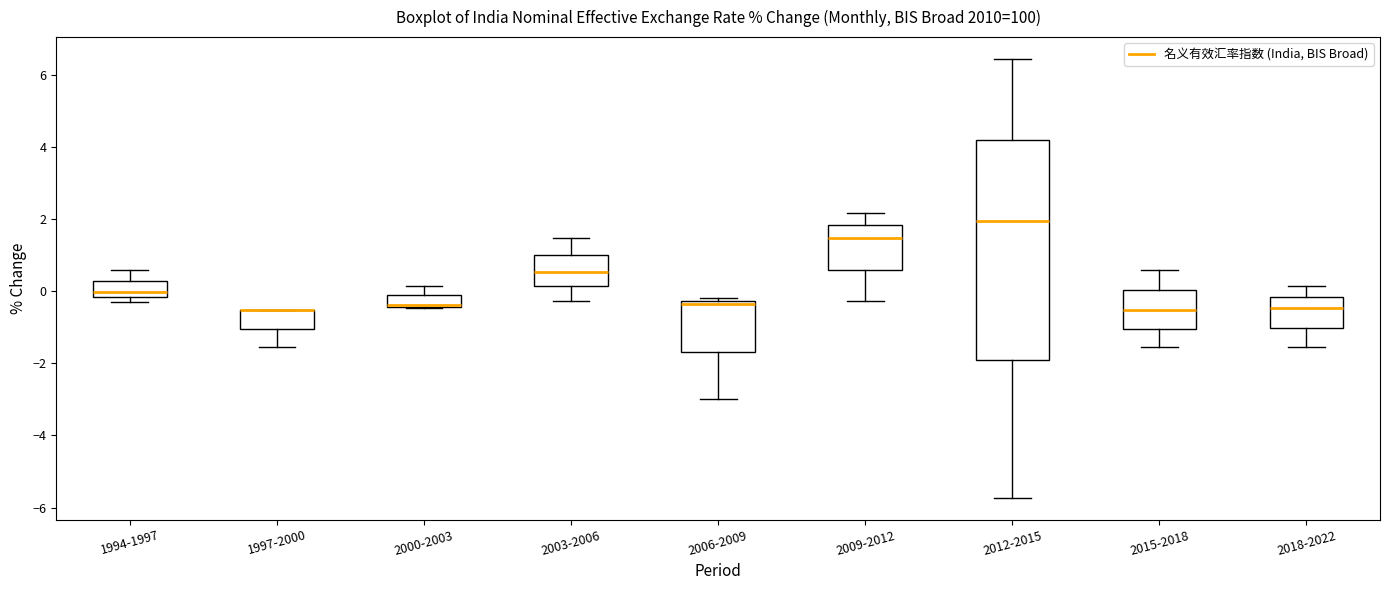

Where is the upper edge of the box for 2015-2018 on the y-axis? The values are not printed on the chart, so give them approximately, as read against the axis.

0.0